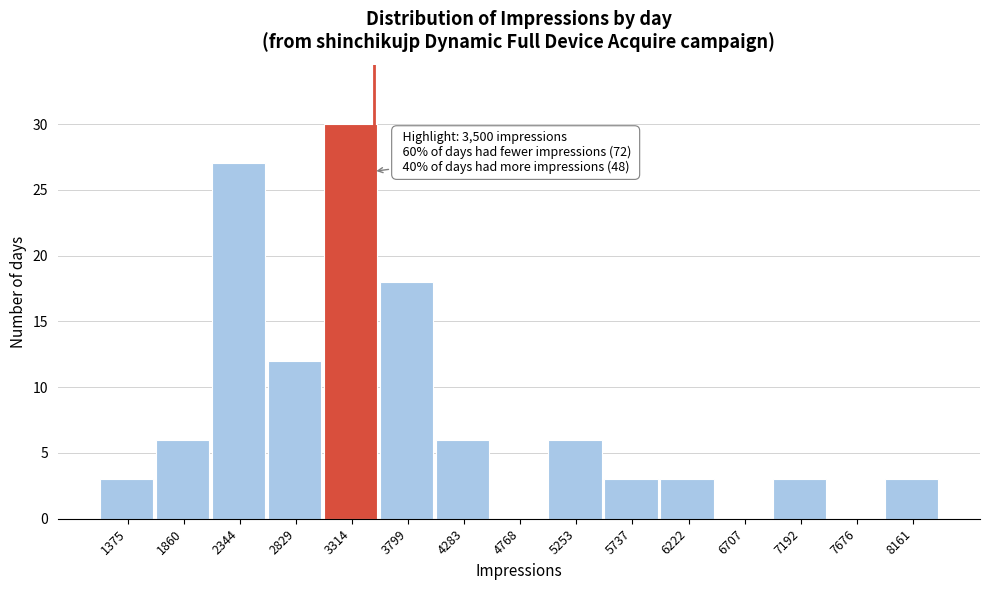

Which range on the x-axis has the tallest bar?

3050 to 3550